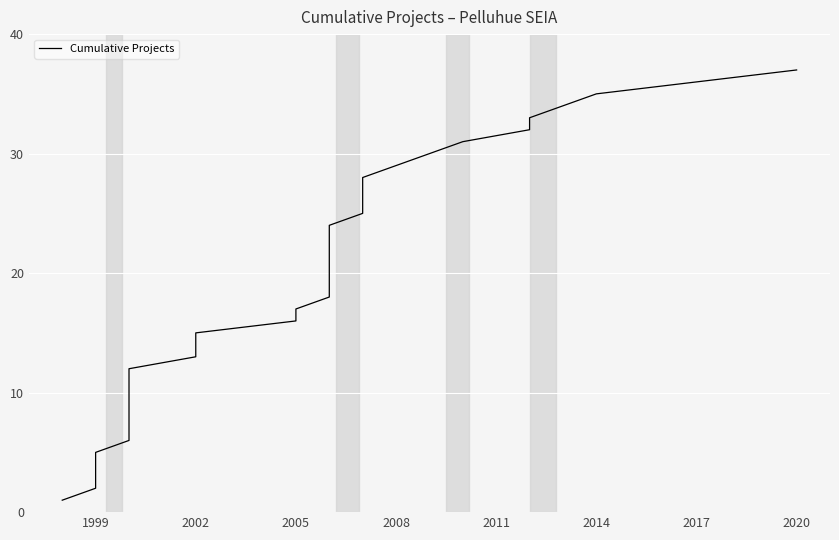

What is the difference between the maximum and minimum values?

36